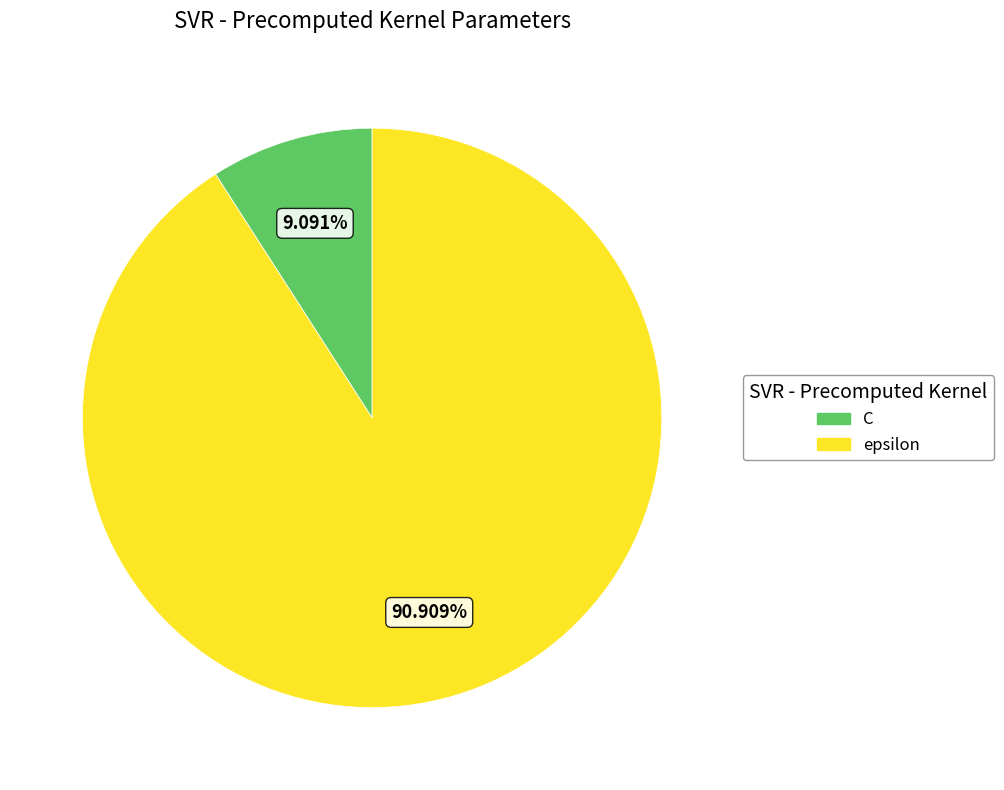

Rank the categories by value from highest to lowest.

epsilon, C